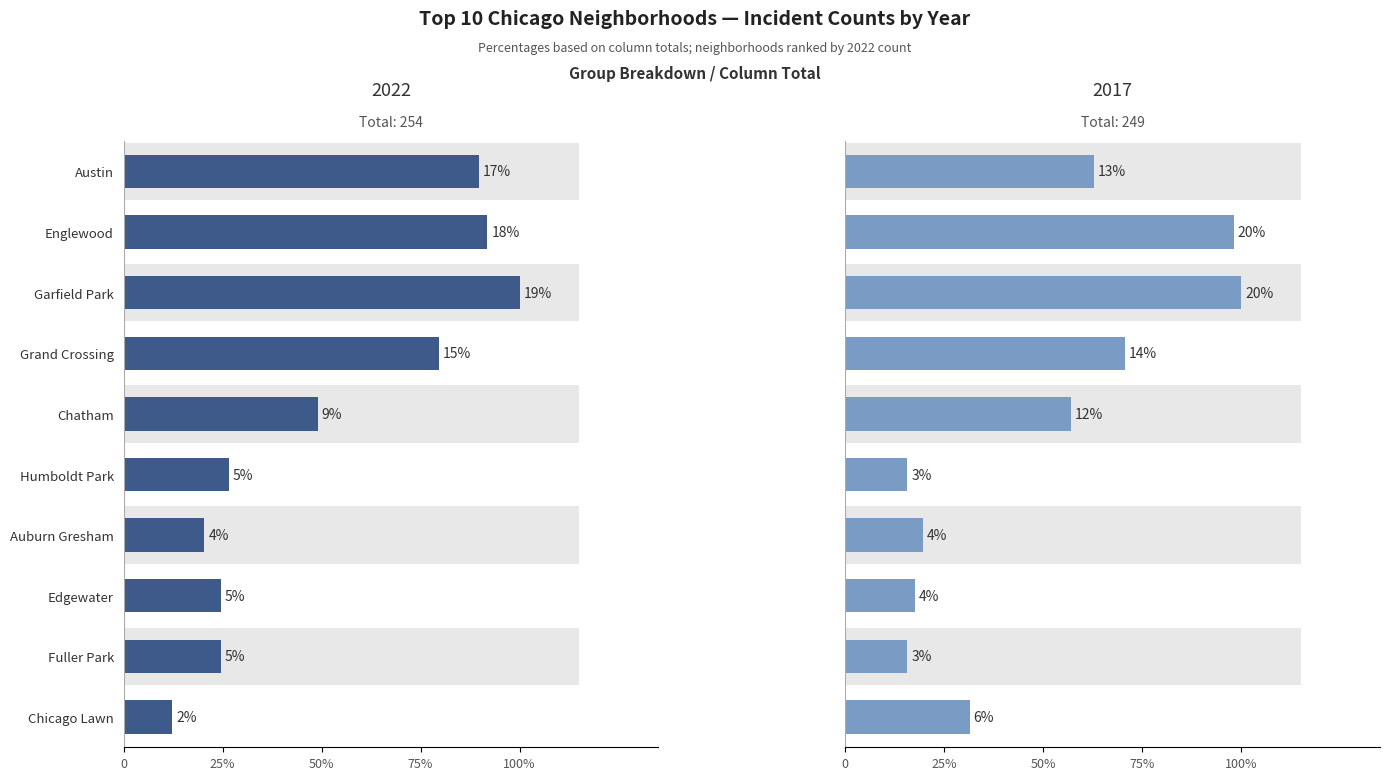

Read the 2022 value at Garfield Park, to the nearest 10.

50